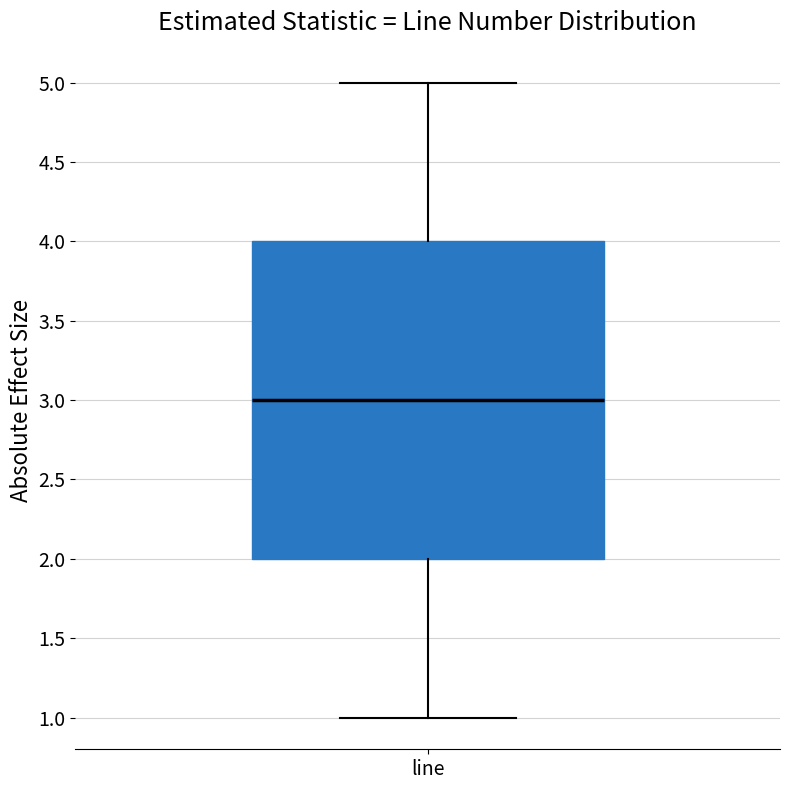

Read this box plot against the y-axis: the position of the median line, the range covered by the box, and the ends of both whiskers. The values are not printed on the chart, so give them approximately, as read against the axis.

median 3, box 2 to 4, whiskers 1 to 5